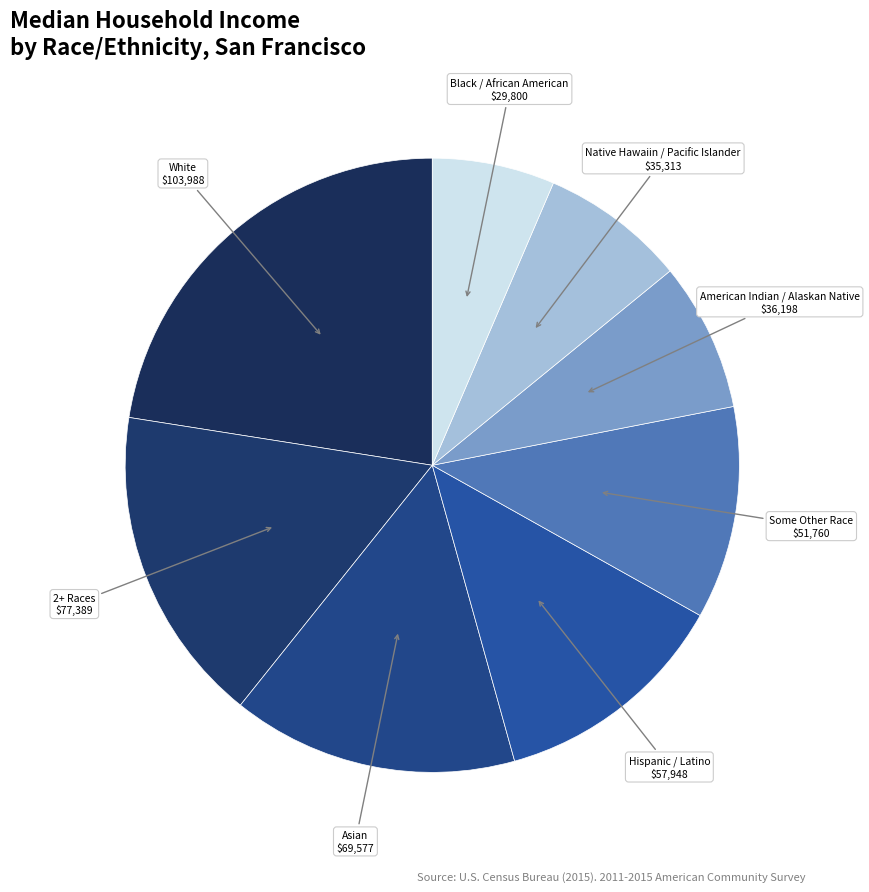

Approximately how many times larger is the value at American Indian / Alaskan Native compared to Hispanic / Latino?

0.6